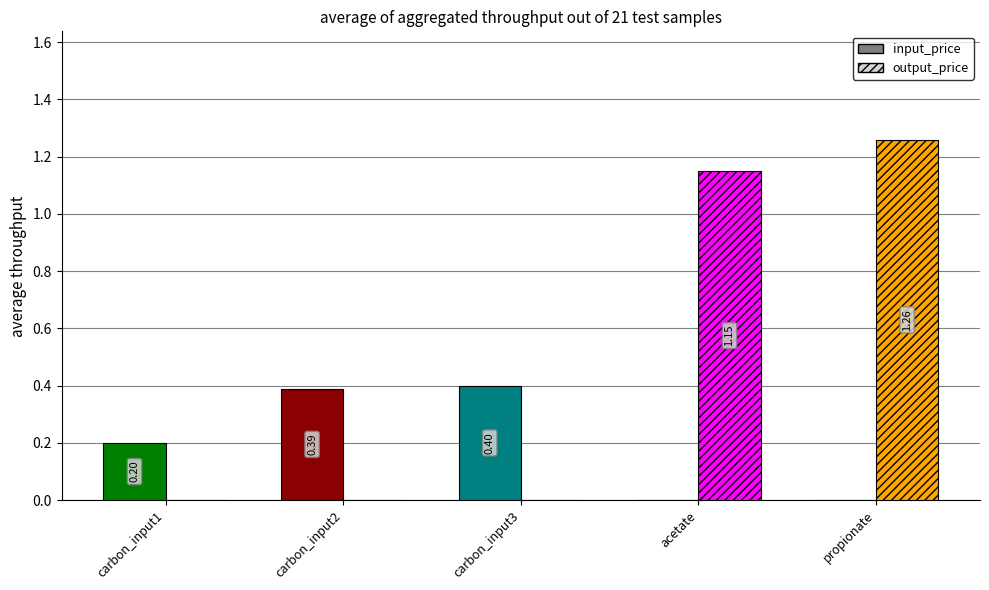

True or false: input_price has a value of 0.2 at carbon_input1.

True